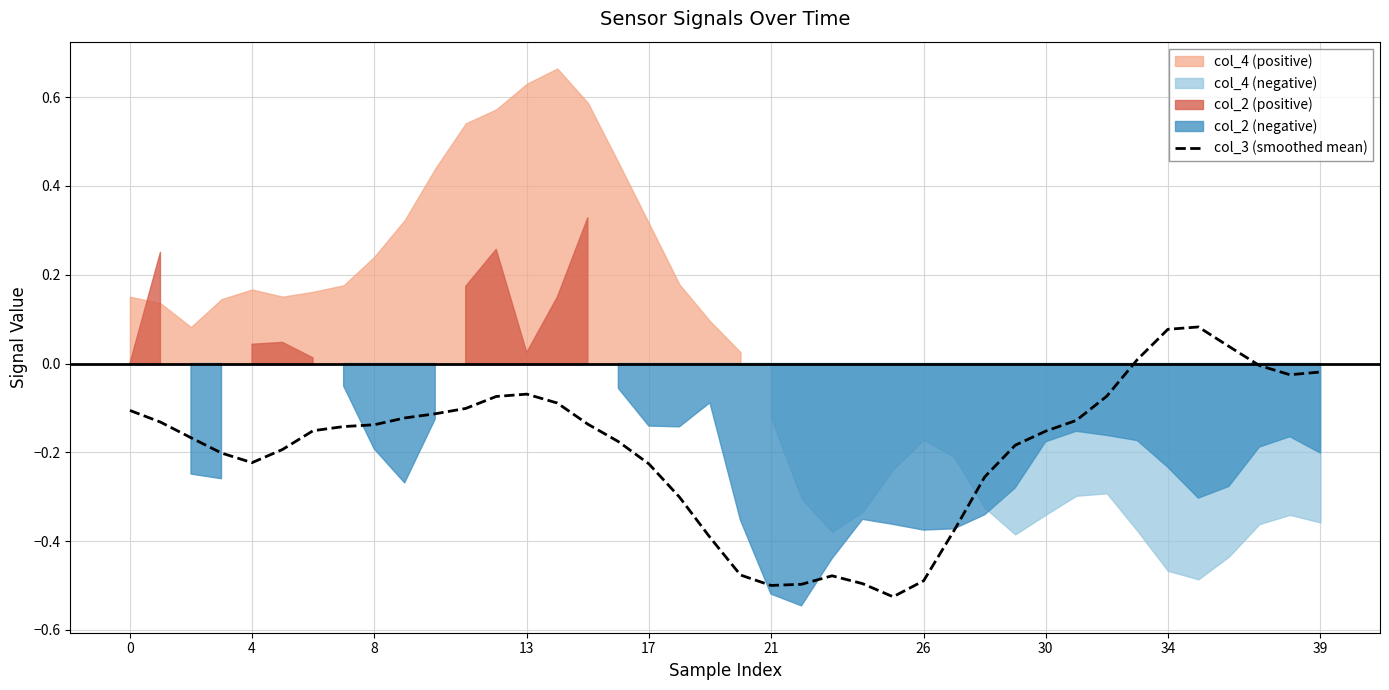

What is the sum of the values at 24 and 22?

-1.0